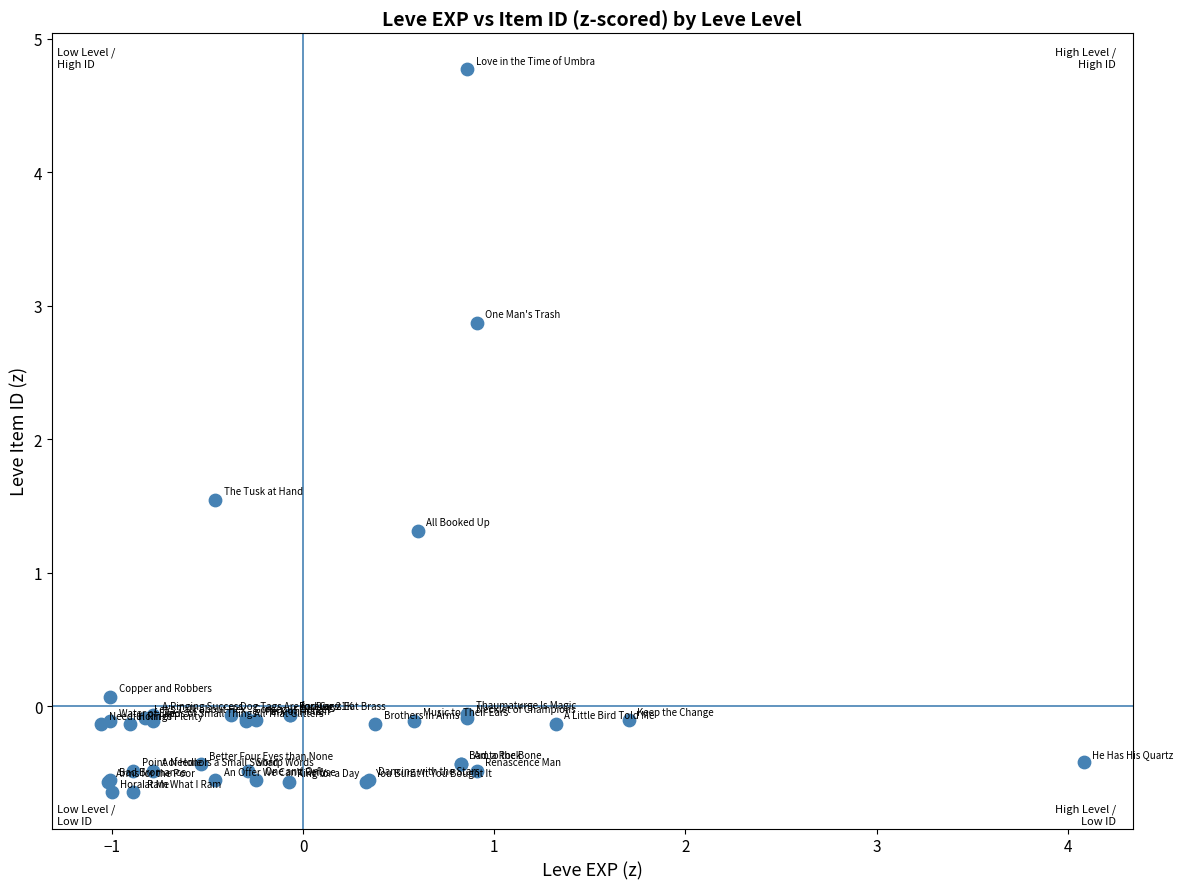

What Y value in the scatter plot is closest to 2?

1.5